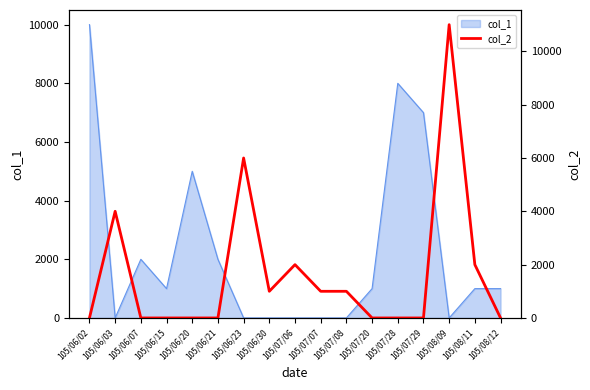

Which category has the highest value in the col_1 series?

105/06/02